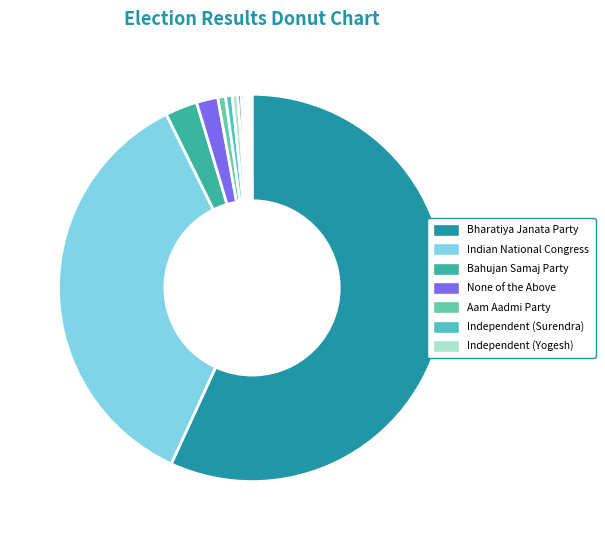

To the nearest percent, what is the average slice percentage?

7%